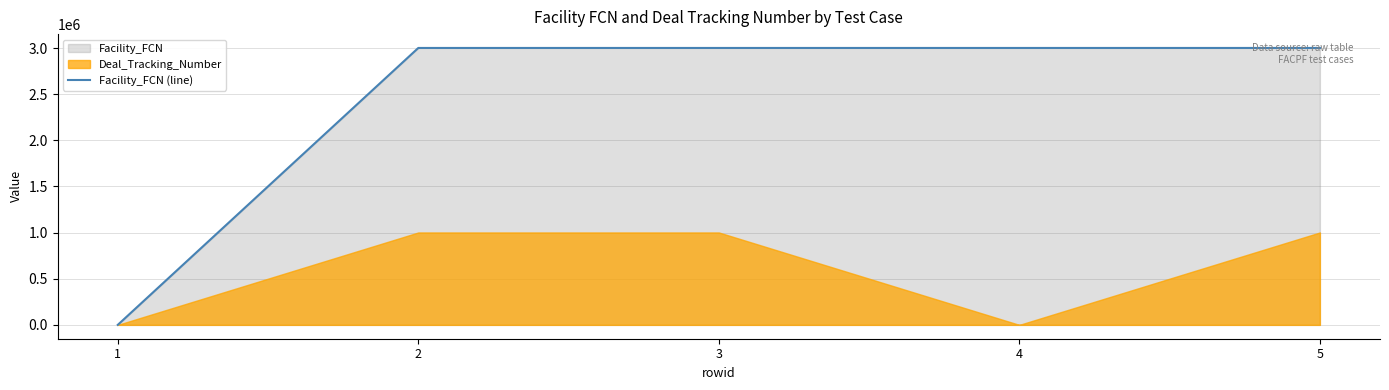

How many data points are above 3001344?

1